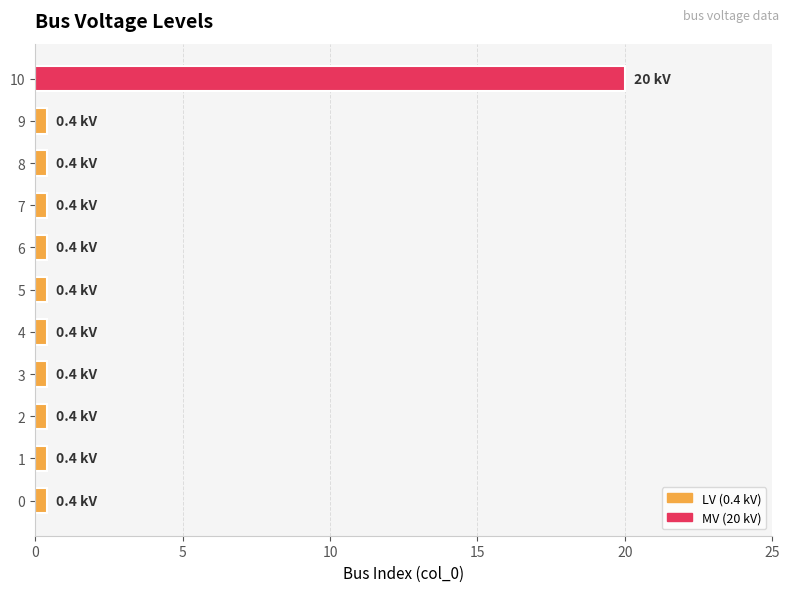

Which category has the highest value across all series?

10